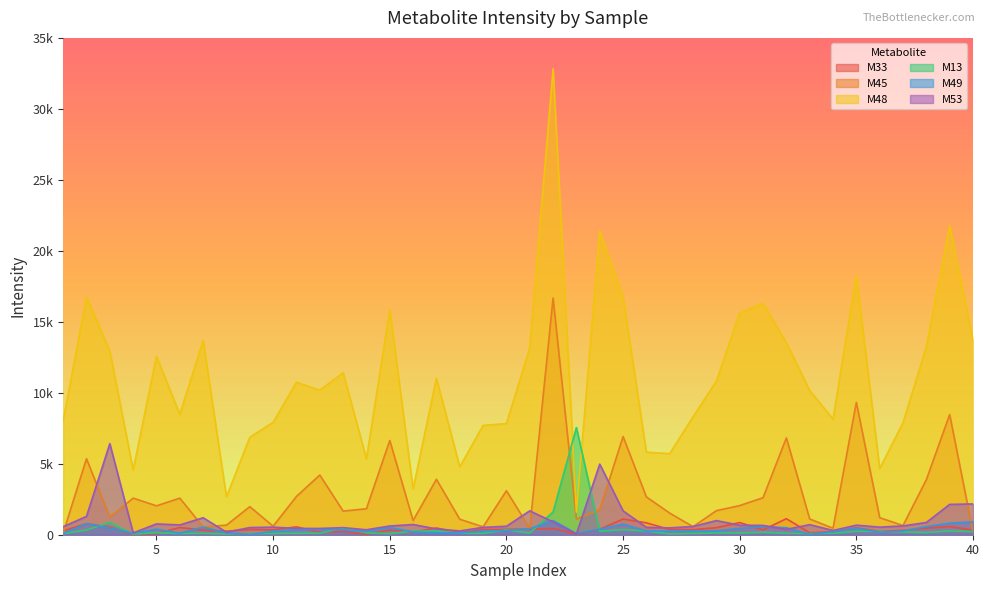

Count the number of categories in the chart.

40